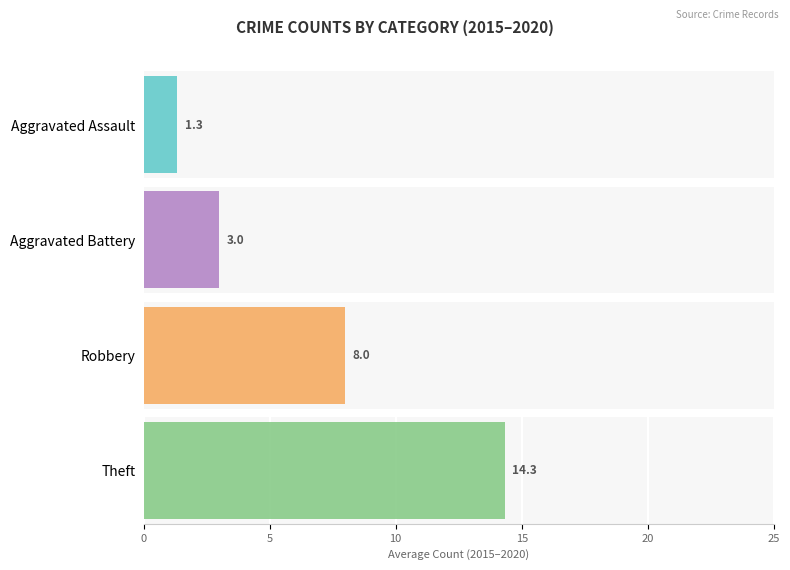

Is the value of Robbery at 2018 greater than the value of Theft at 2015?

No